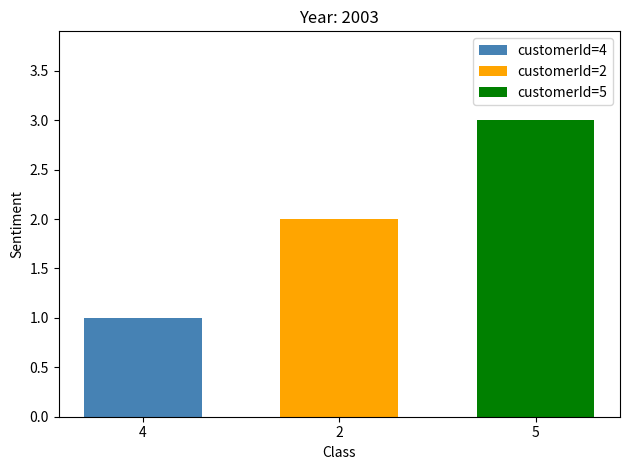

What is the maximum value for customerId=5?

3